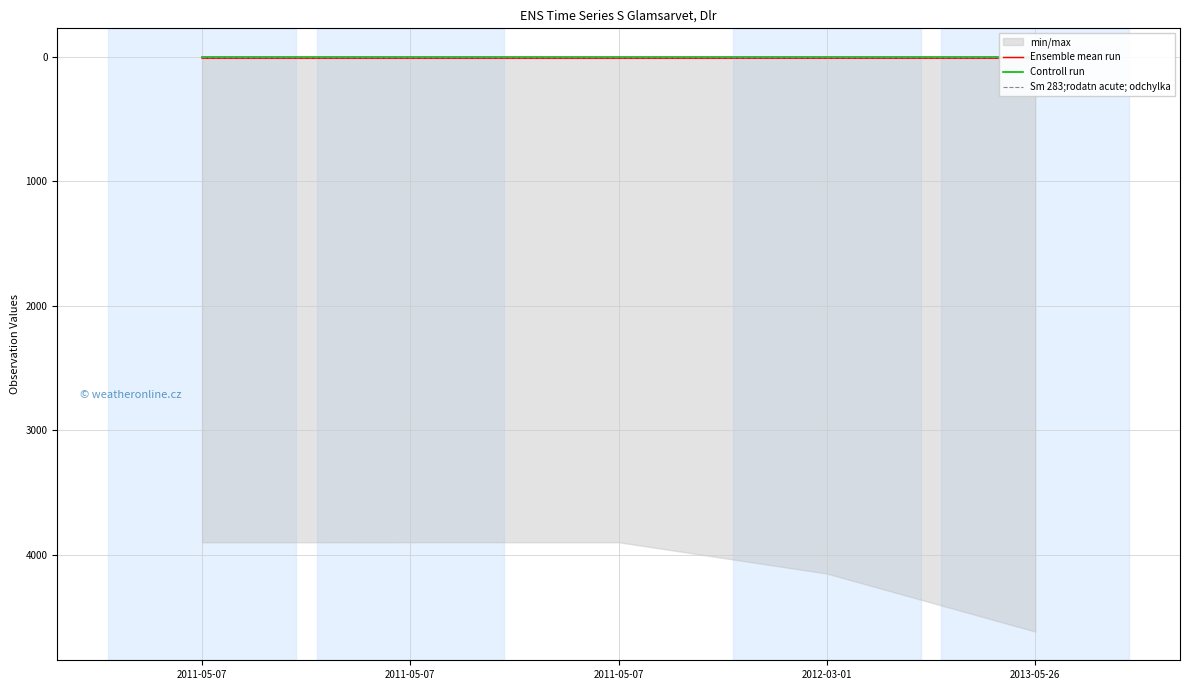

Where is Ensemble mean run nearest to the value 10?

2012-03-01